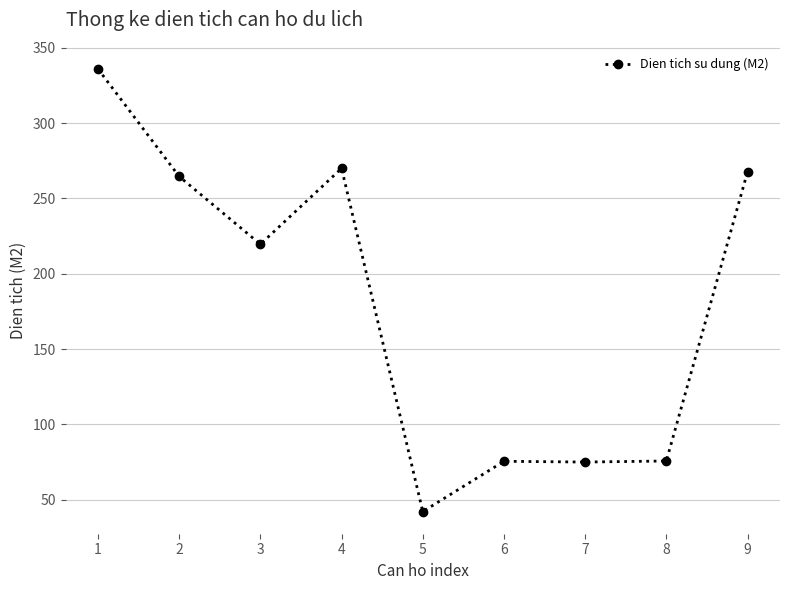

Which category has the lowest value across all series?

5